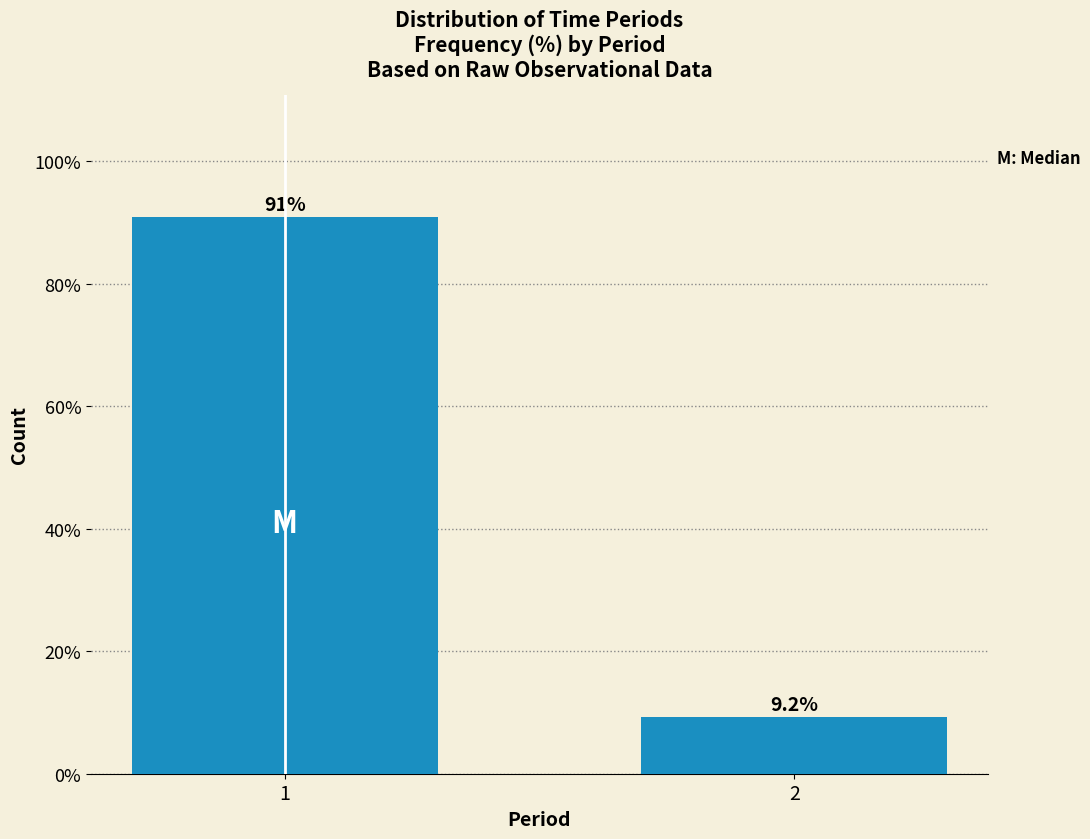

Reading right to left, transcribe all the data shown in this chart.

2=9.2	1=90.8